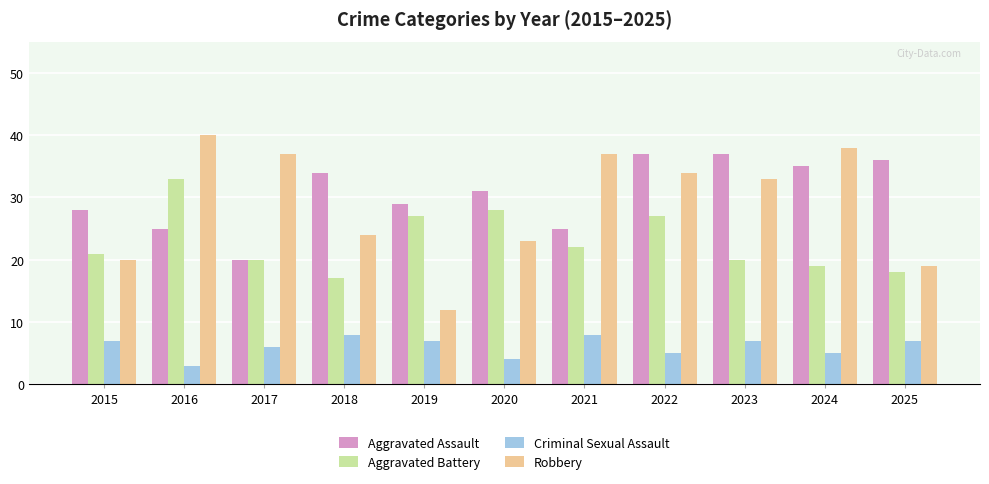

What is the spread (max minus min) of values at 2019?

22